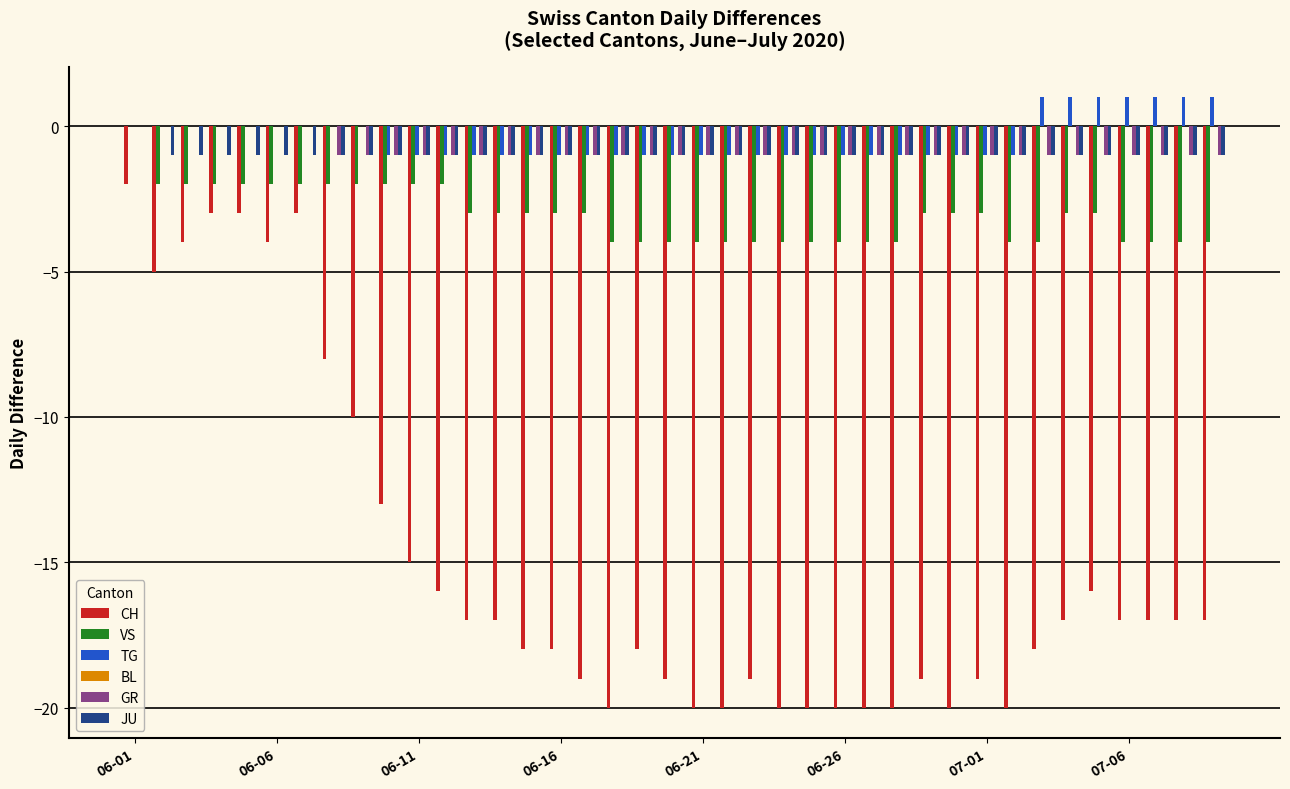

Count the number of data series in this chart.

5